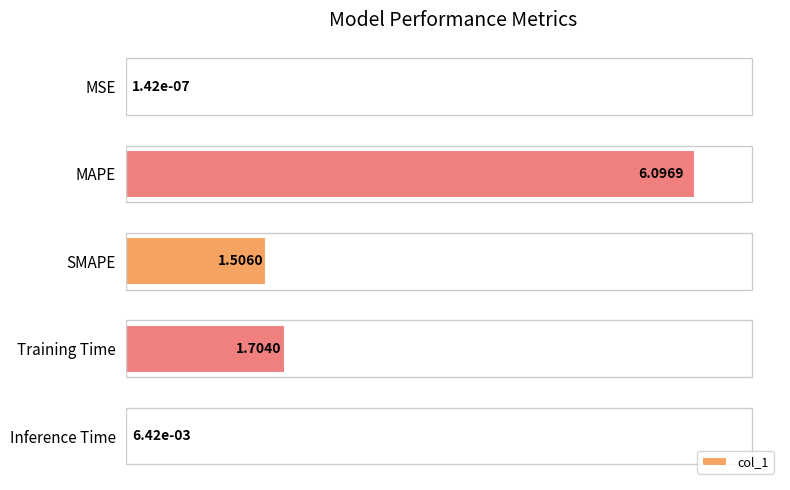

Are the bars horizontal?

Yes